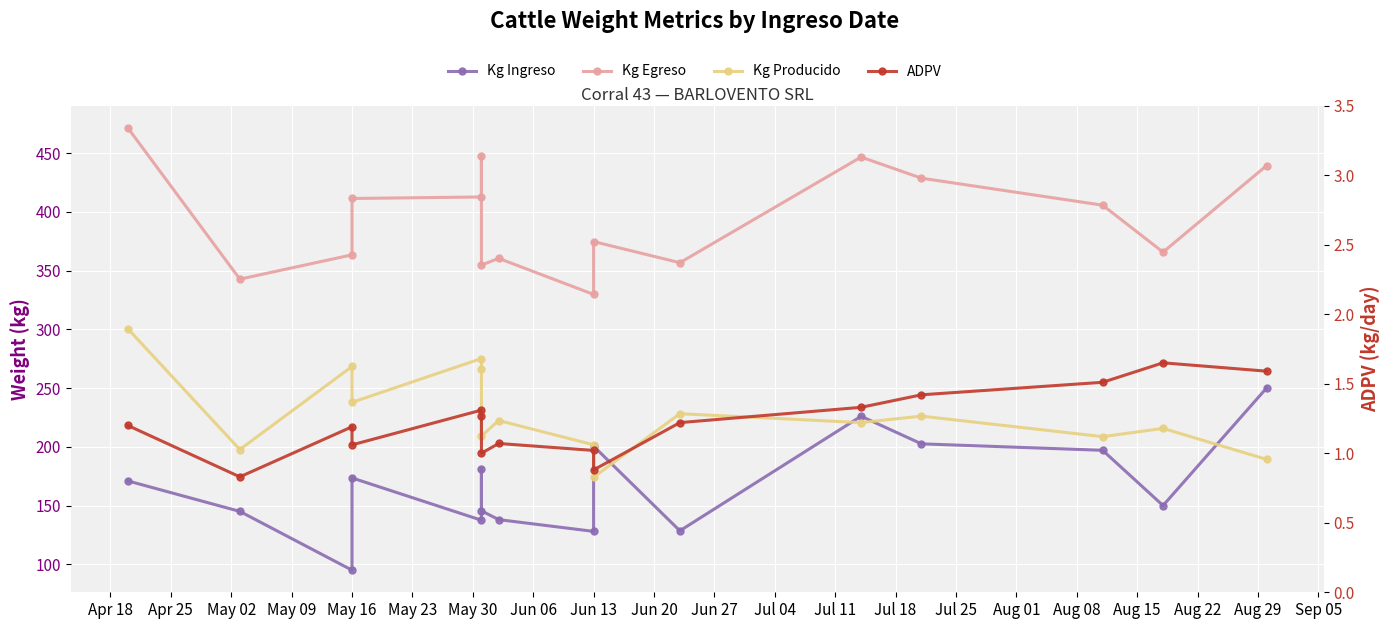

After their last crossing, which series has the higher values: Kg Producido or Kg Ingreso?

Kg Ingreso